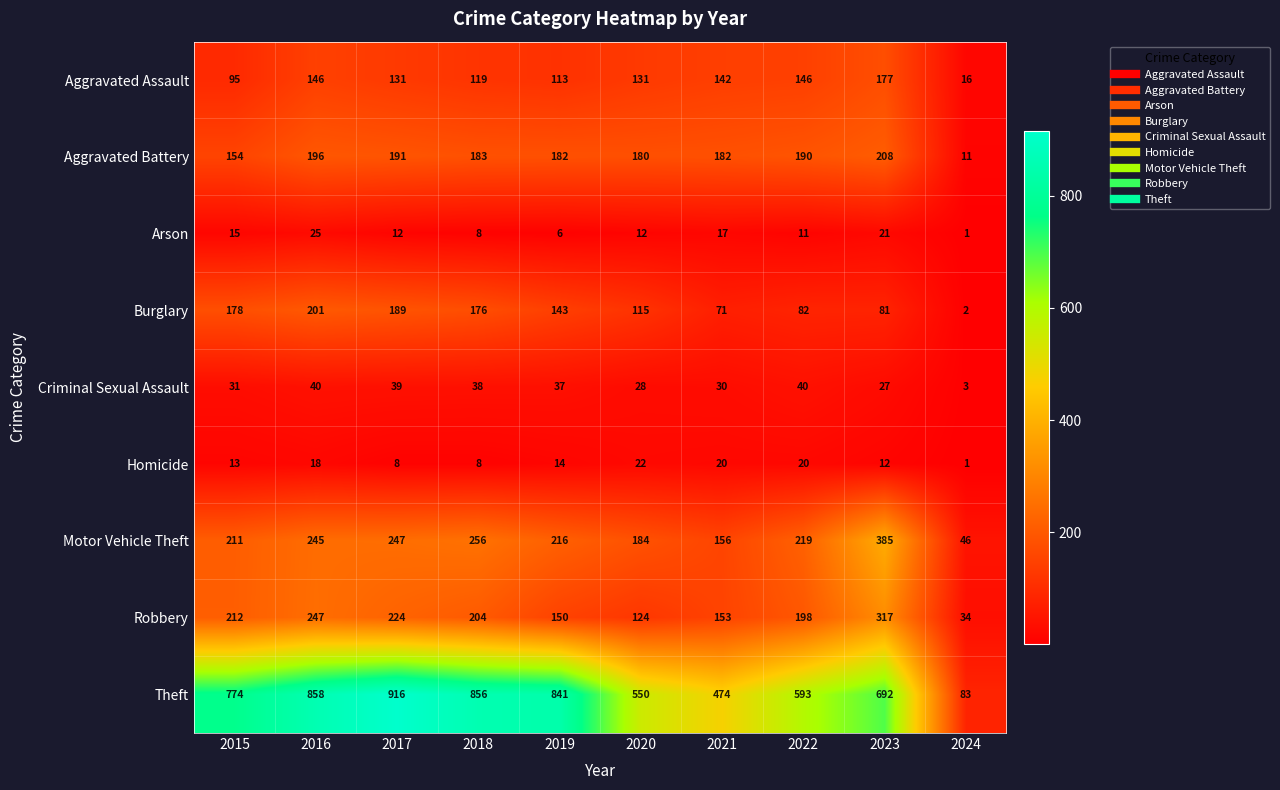

The Criminal Sexual Assault series shows 4 at 2024. True or false?

False